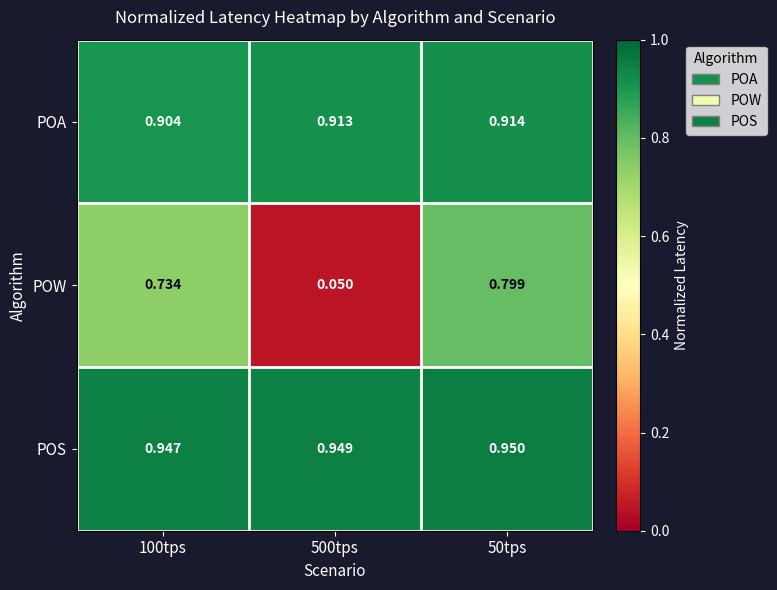

Which series has the widest spread of values?

POW